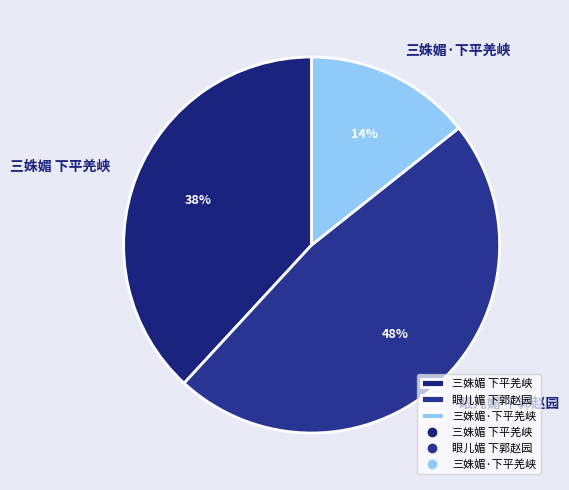

To the nearest percent, what is the average slice percentage?

33%